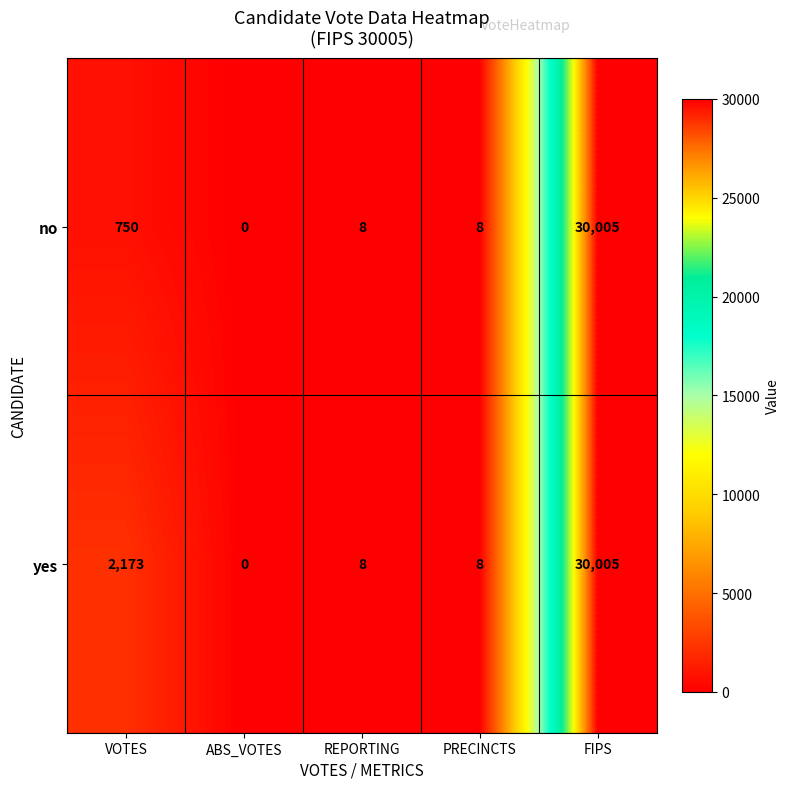

Reading left to right, transcribe all the data shown in this chart.

no: VOTES=750	ABS_VOTES=0	REPORTING=8	PRECINCTS=8	FIPS=30005
yes: VOTES=2173	ABS_VOTES=0	REPORTING=8	PRECINCTS=8	FIPS=30005